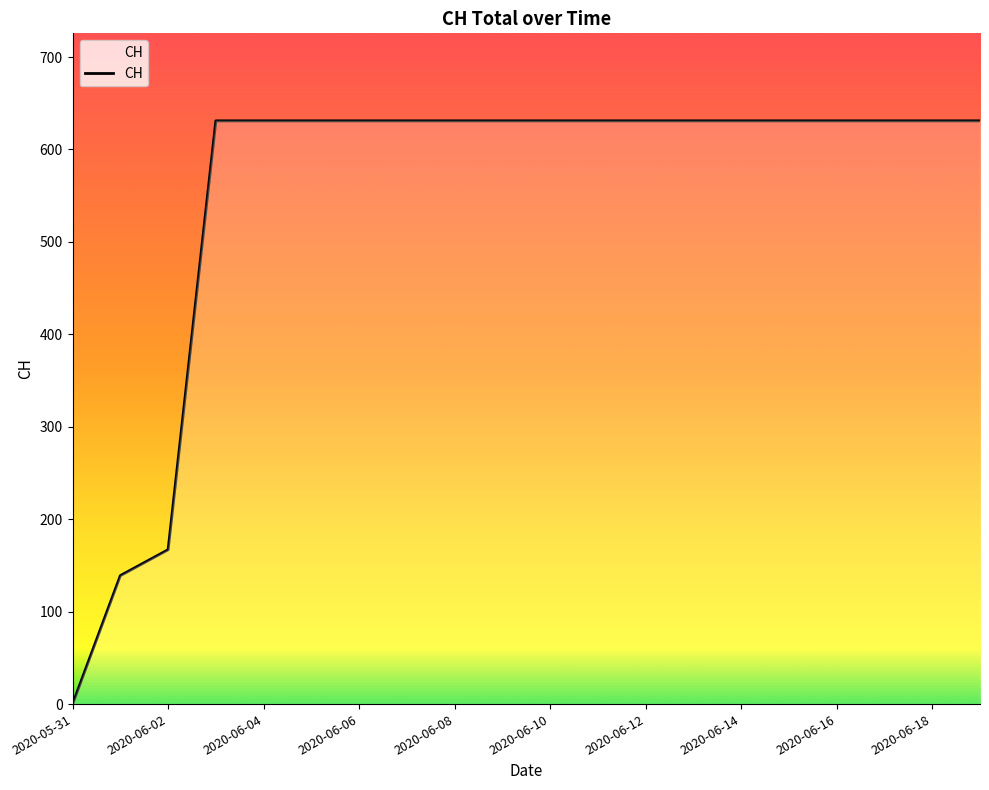

What is the maximum value shown in the chart?

631